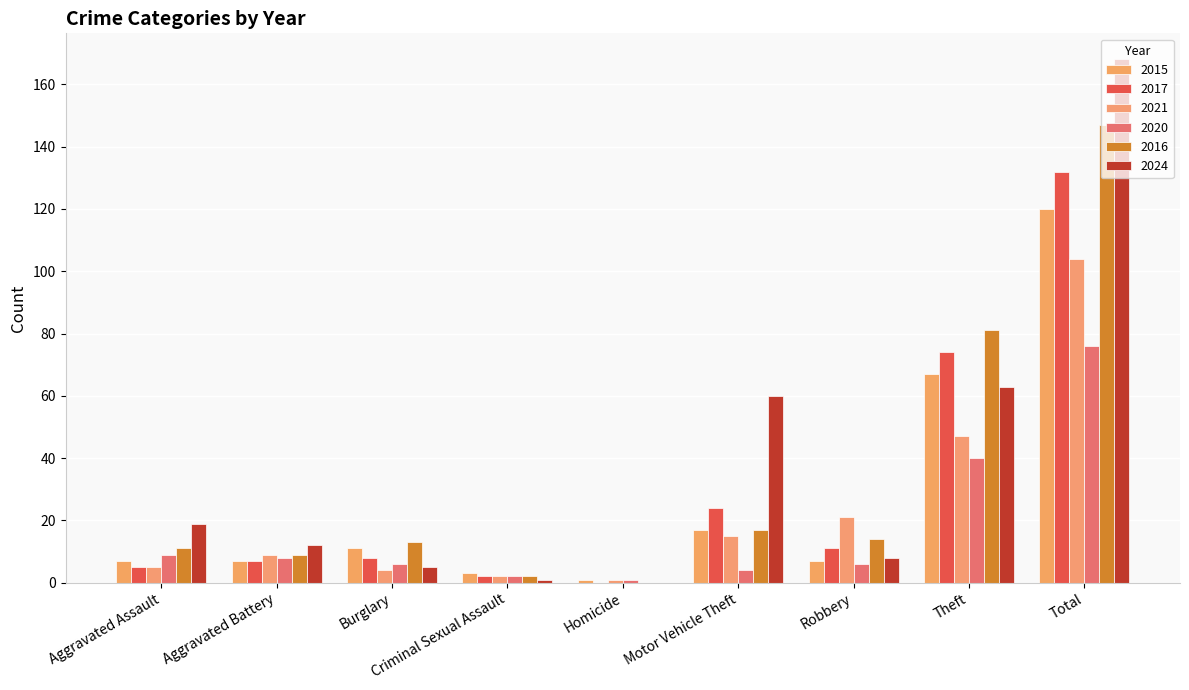

Are the bars horizontal?

No